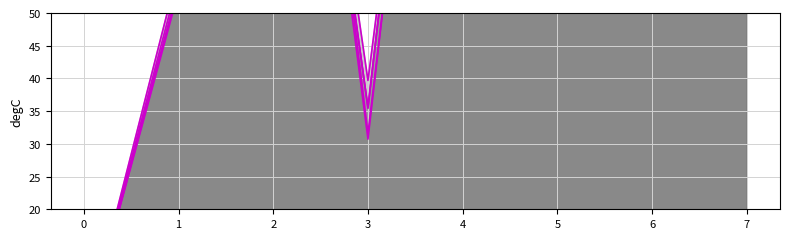

Is it true that s3_line equals 137.9 at 2?

True